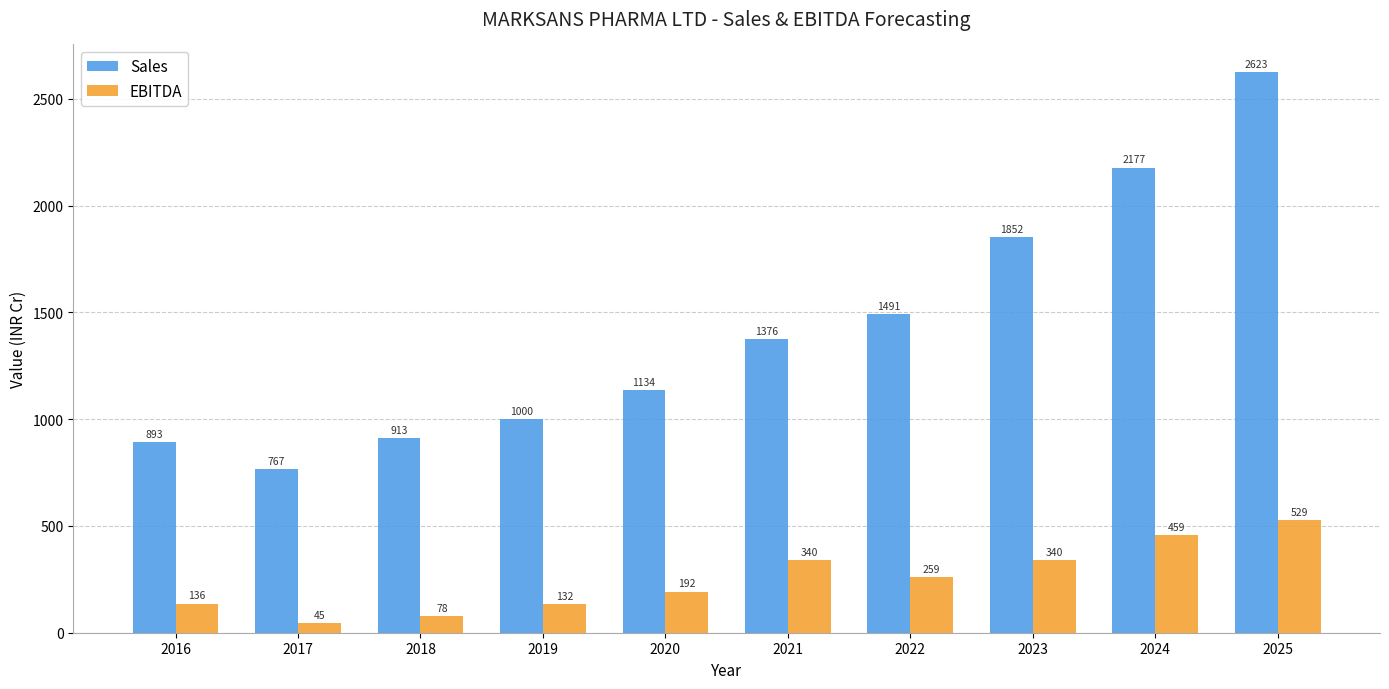

Where is Sales nearest to the value 1695?

2023